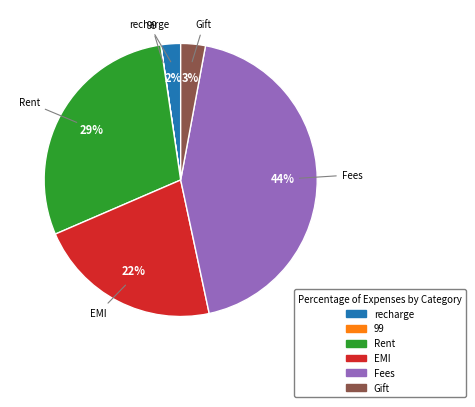

To the nearest percent, what percentage of the pie is Rent?

29%